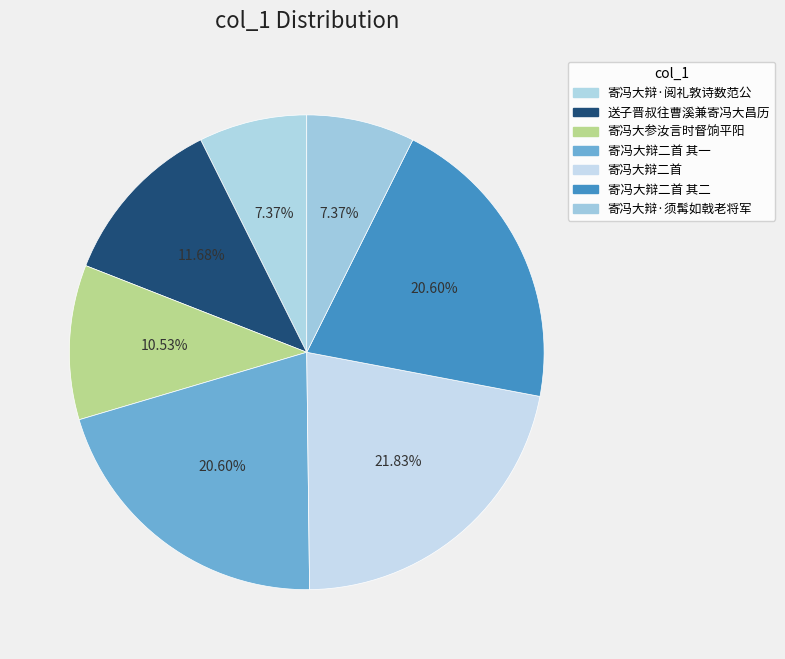

Rank the categories by value from lowest to highest.

寄冯大辩·阅礼敦诗数范公, 寄冯大辩·须髯如戟老将军, 寄冯大参汝言时督饷平阳, 送子晋叔往曹溪兼寄冯大昌历, 寄冯大辩二首 其一, 寄冯大辩二首 其二, 寄冯大辩二首